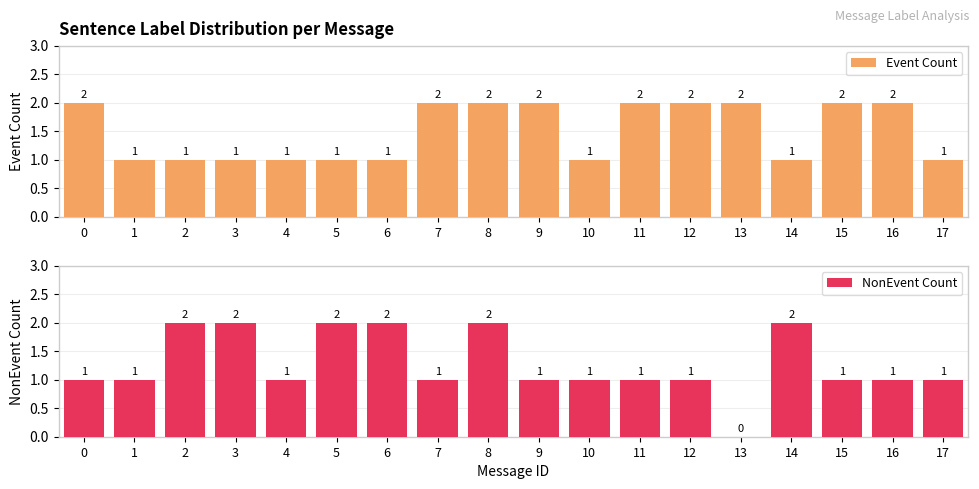

At how many categories does at least one series exceed 0?

18